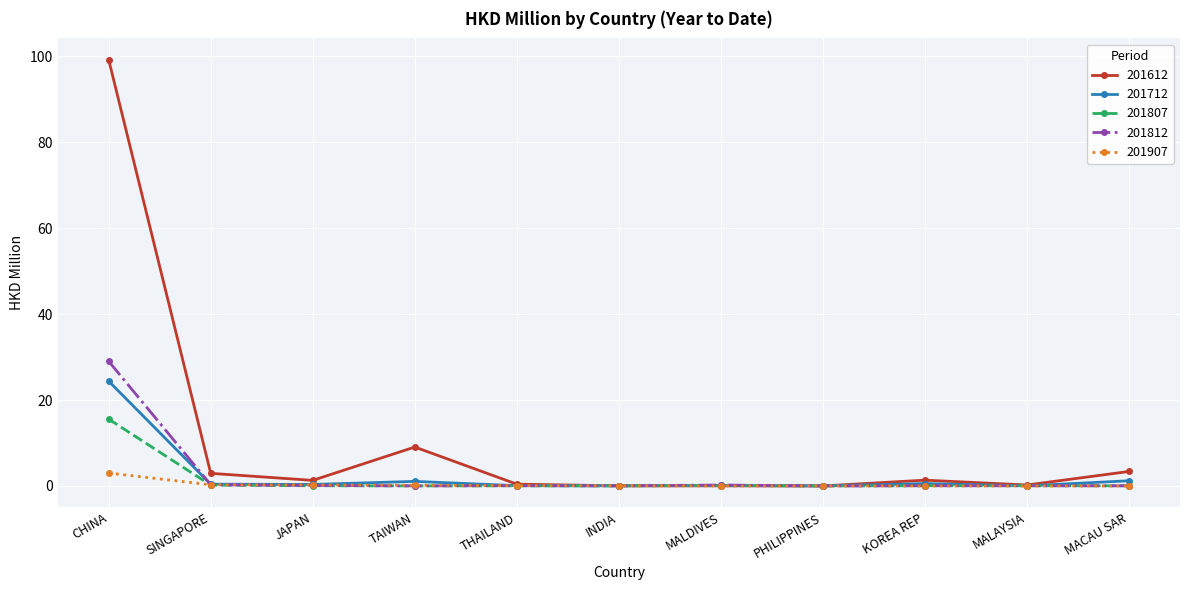

What is the label of the 5th point from the right?

MALDIVES